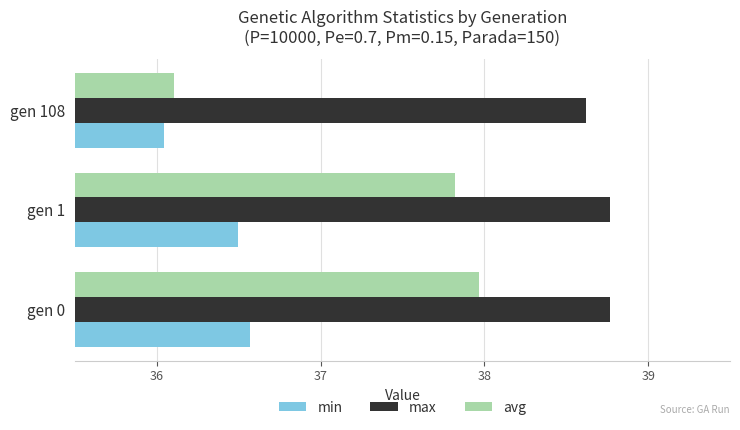

What is the maximum value for max?

38.8